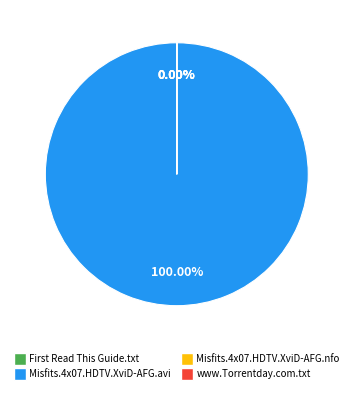

Which category has the biggest portion of the pie?

Misfits.4x07.HDTV.XviD-AFG.avi